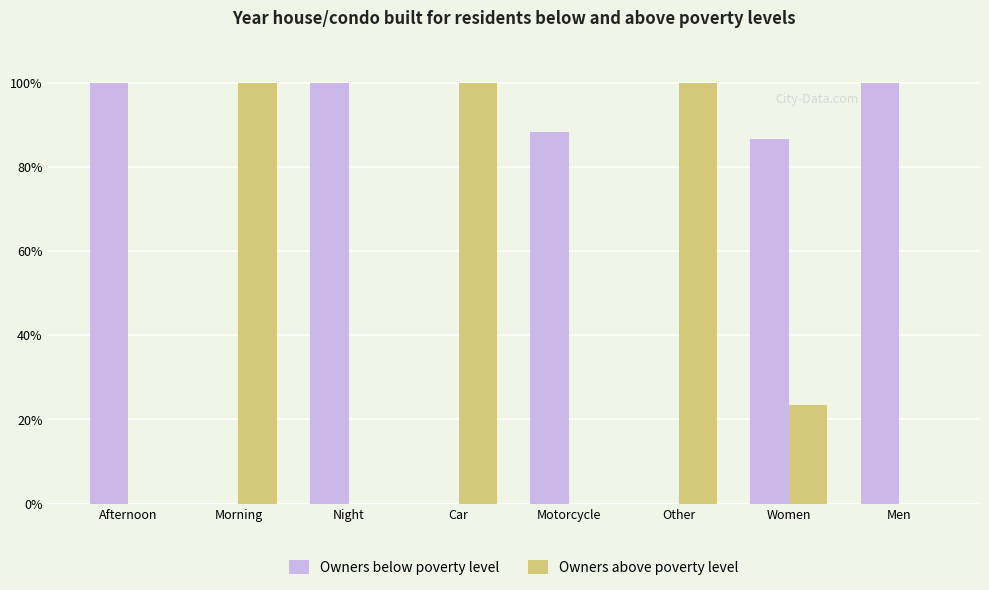

What is the total value across all series at Afternoon?

100.0